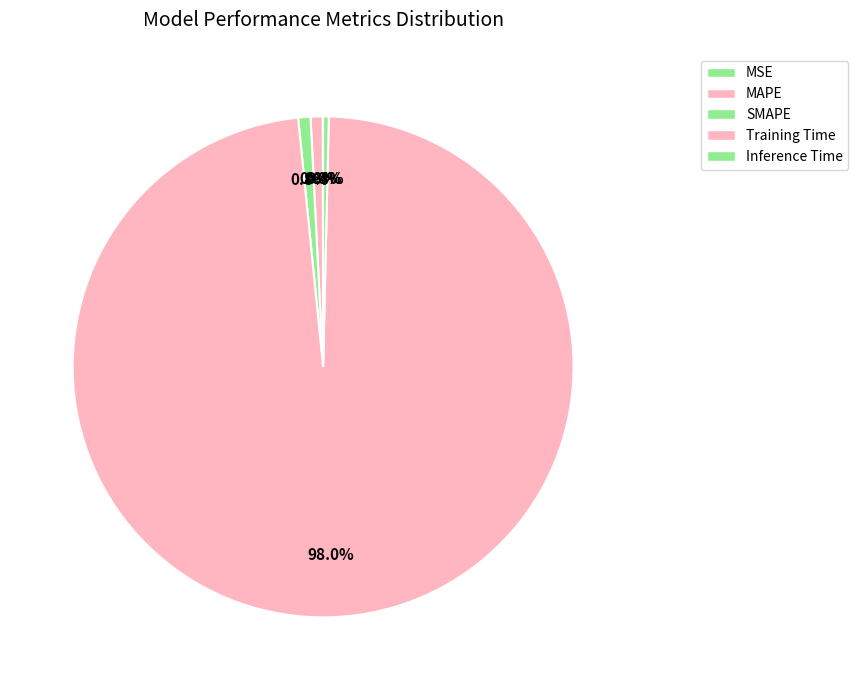

How many slices are in this pie chart?

5